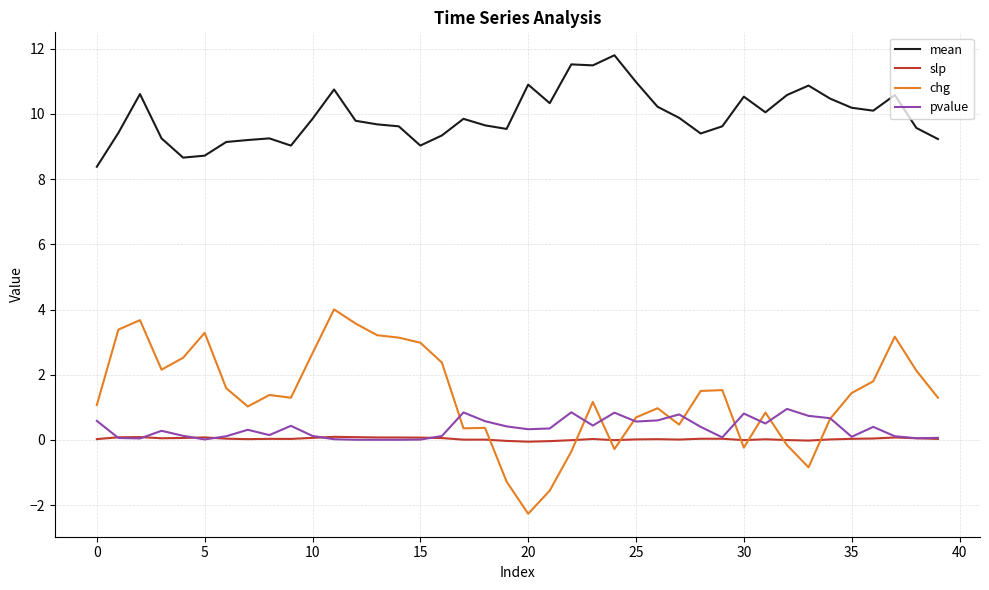

True or false: mean and slp cross at least once.

False